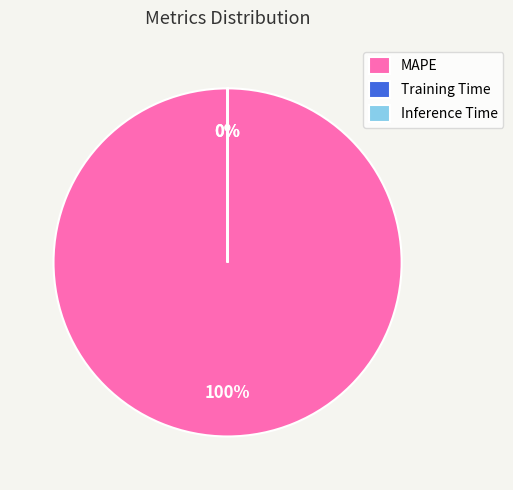

What is the largest slice in the pie chart?

MAPE